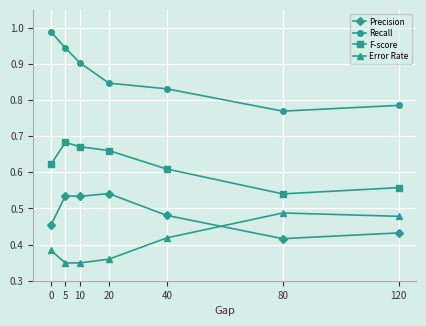

At which category is the sum across all series the highest?

5